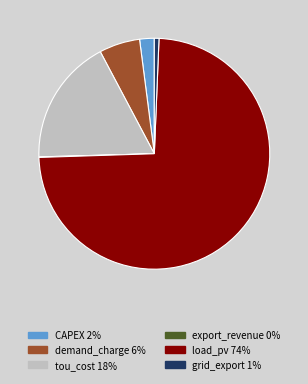

Which has a higher value, tou_cost 18% or CAPEX 2%?

tou_cost 18%